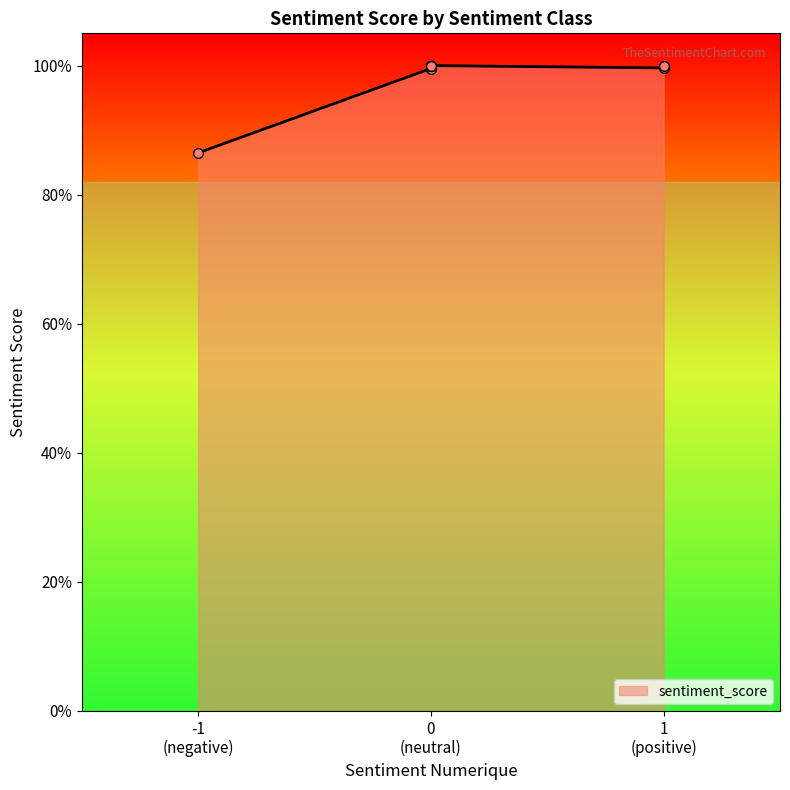

True or false: the data shows 1.3 at 0.

False